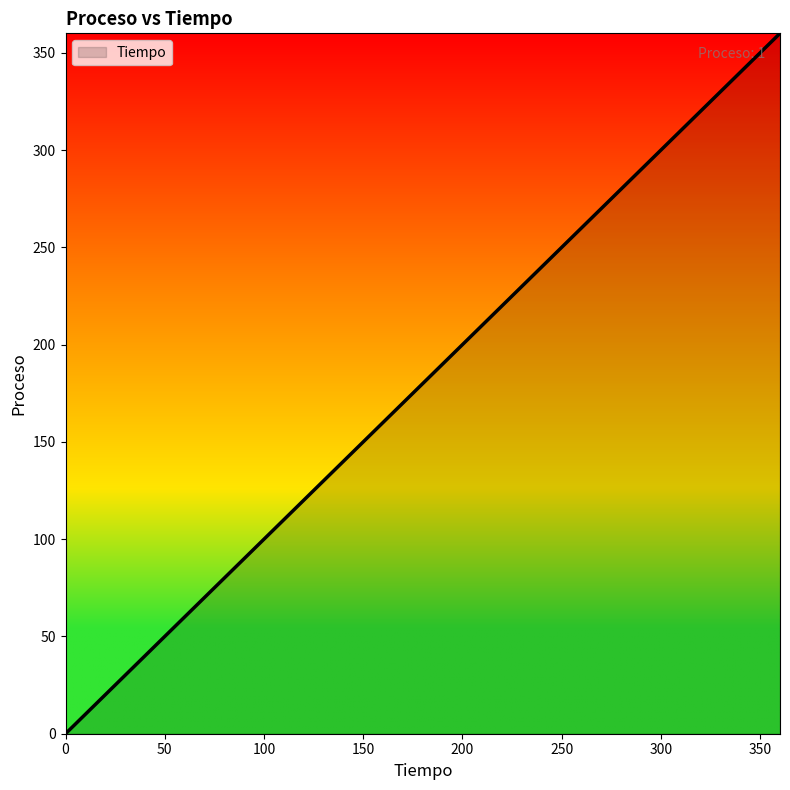

Does the chart have visible grid lines?

No